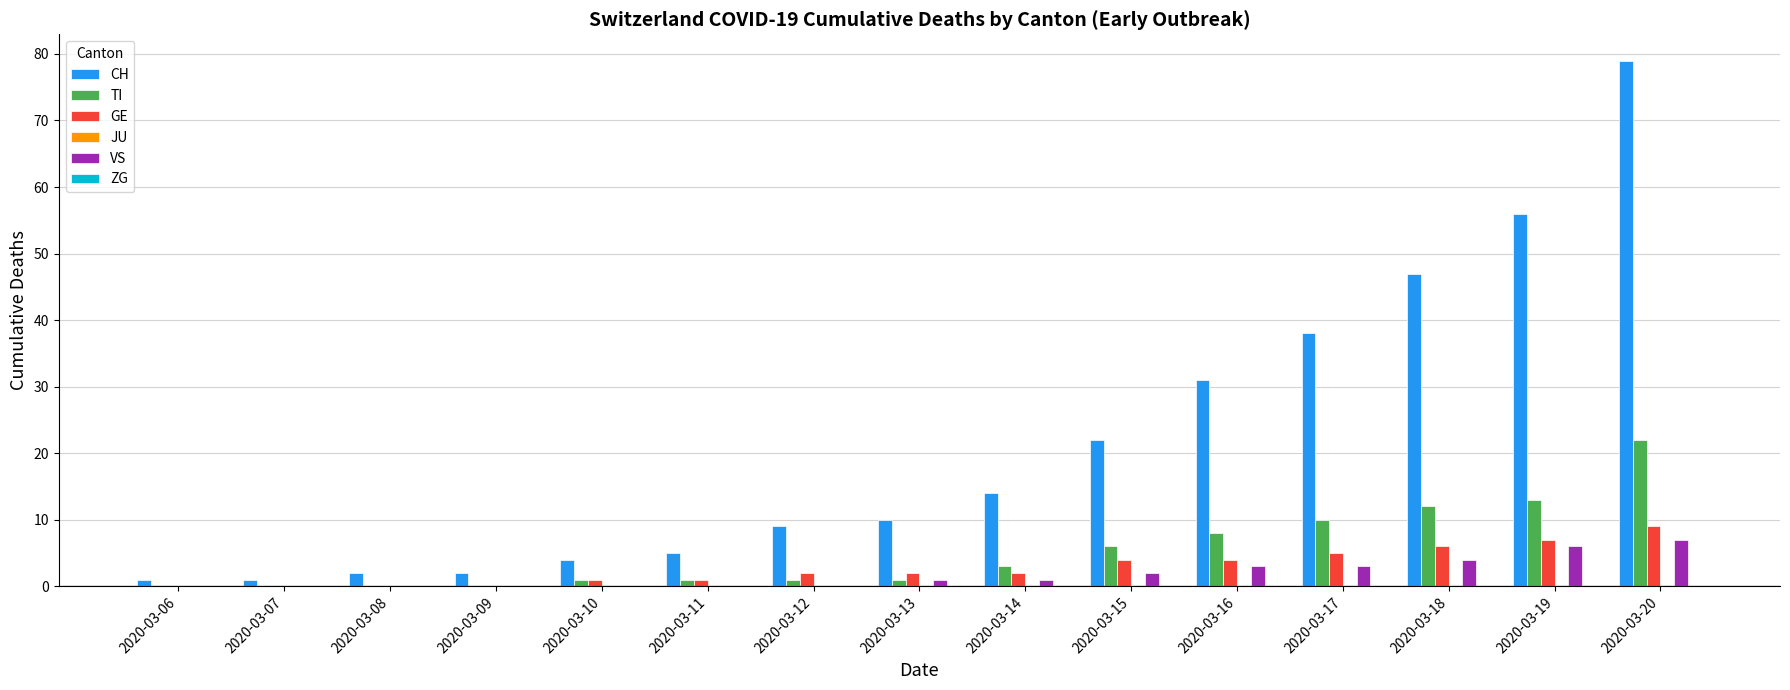

Which series has the widest spread of values?

CH